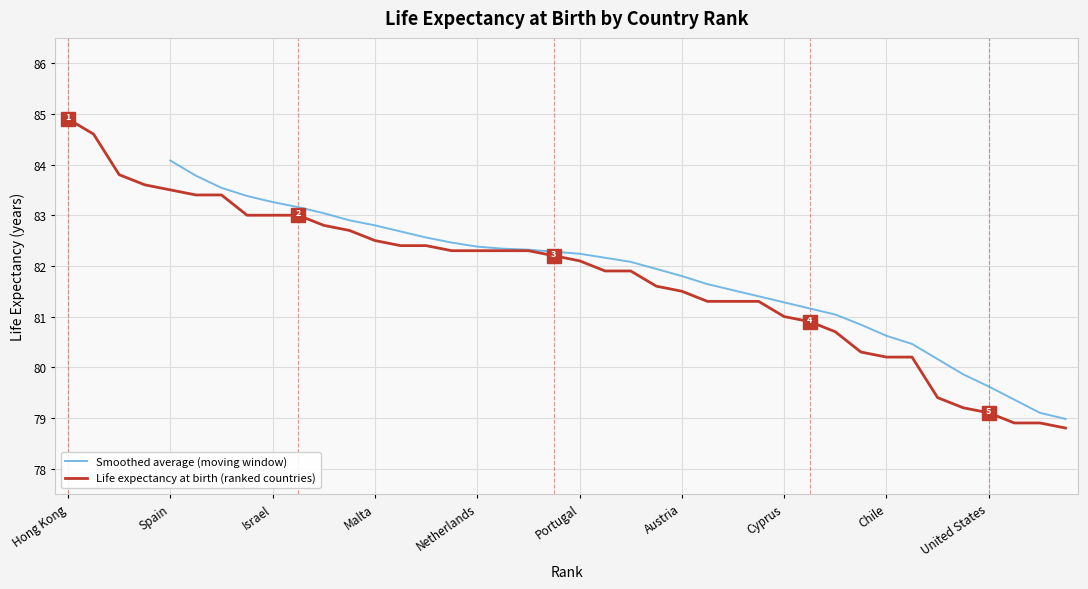

What is the value of the 14th point from the left?

82.4